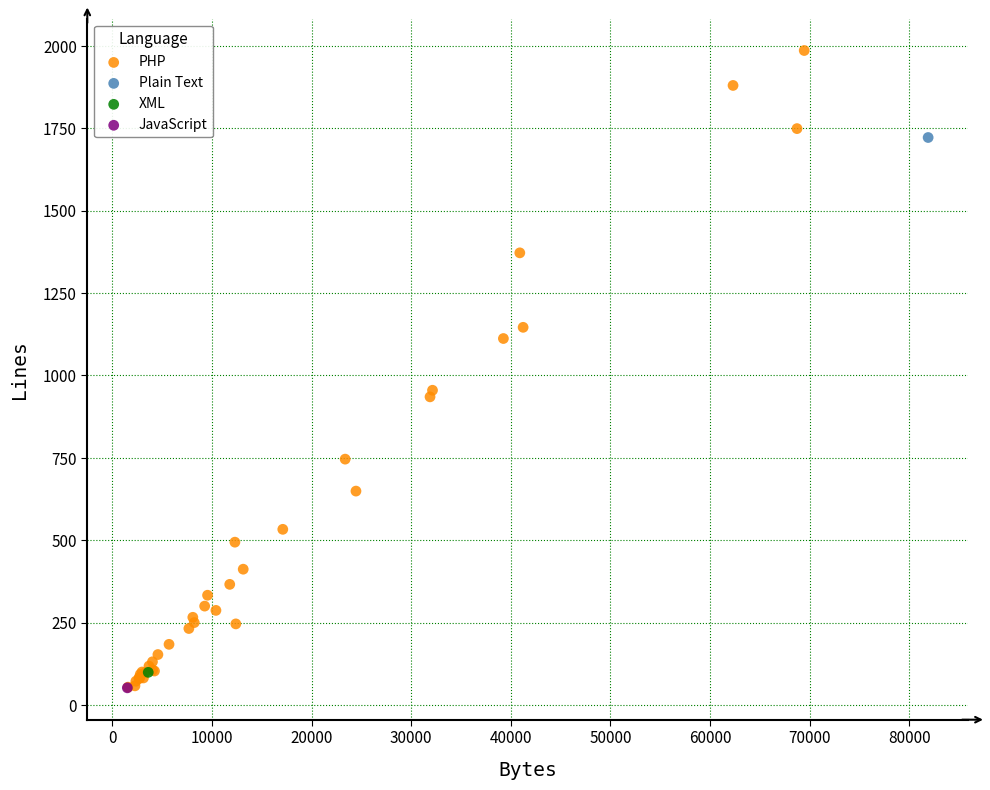

What are all the series names shown in the legend?

PHP, Plain Text, XML, JavaScript